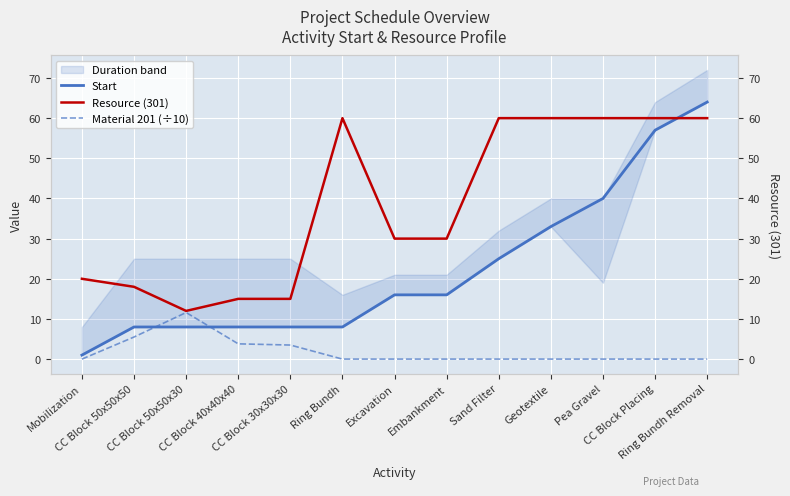

What is the difference between the Resource (301) values at CC Block 50x50x50 and CC Block 40x40x40?

3.0